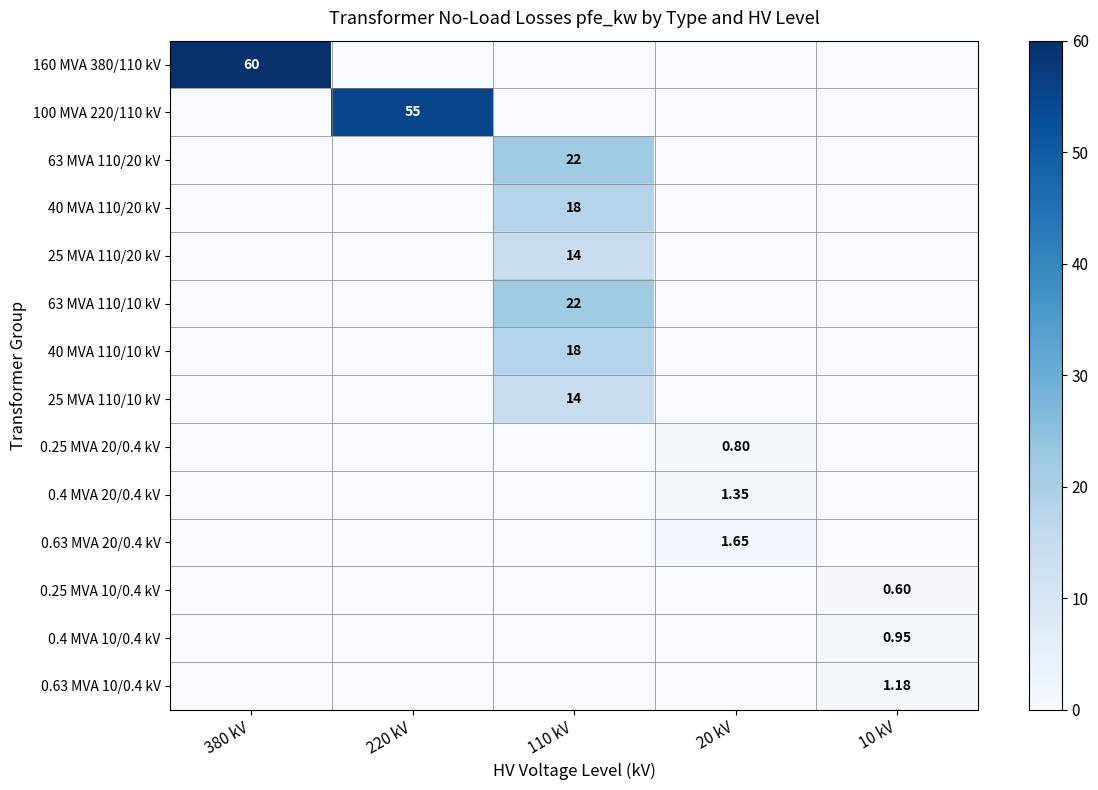

Where is 0.4 MVA 10/0.4 kV nearest to the value 0?

380 kV